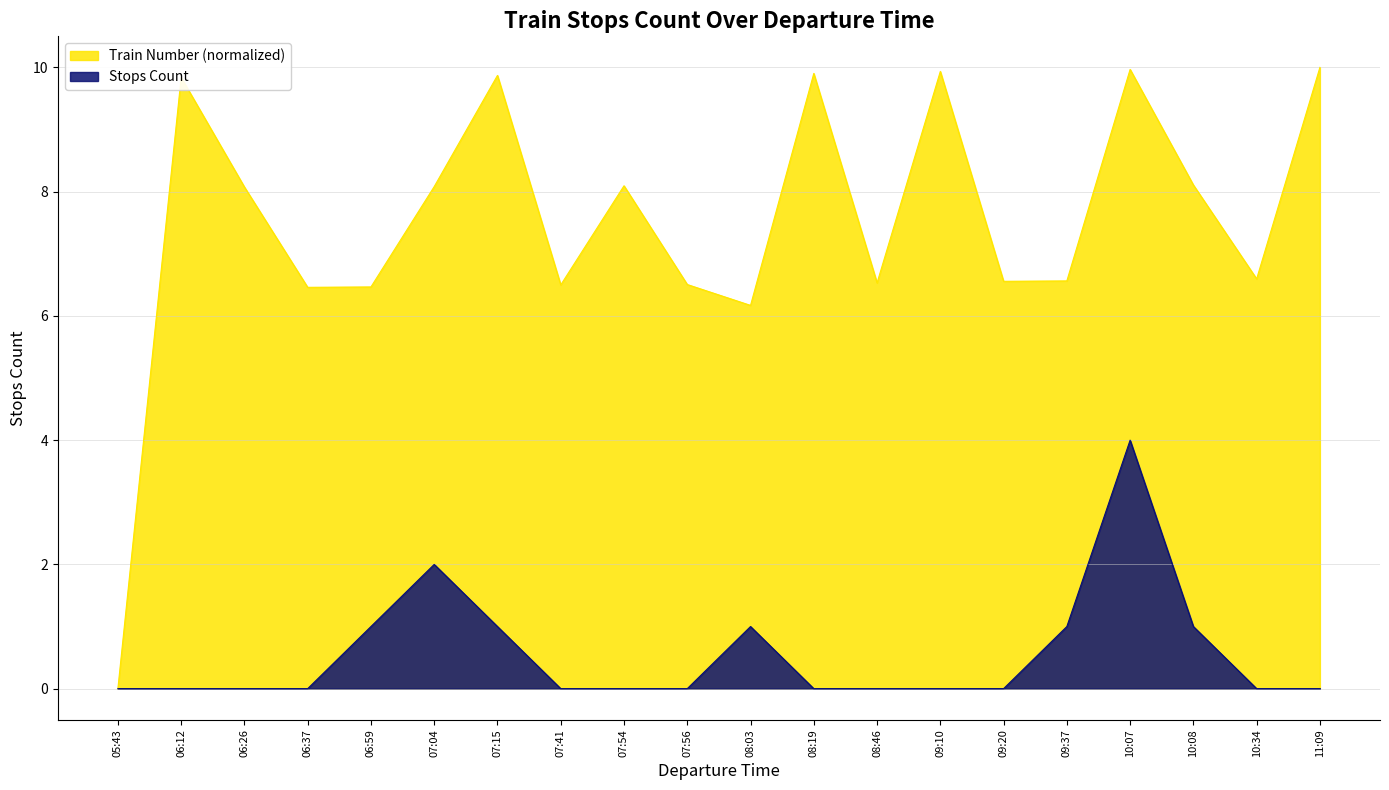

Count the Stops Count values in the range 0 to 1.

18